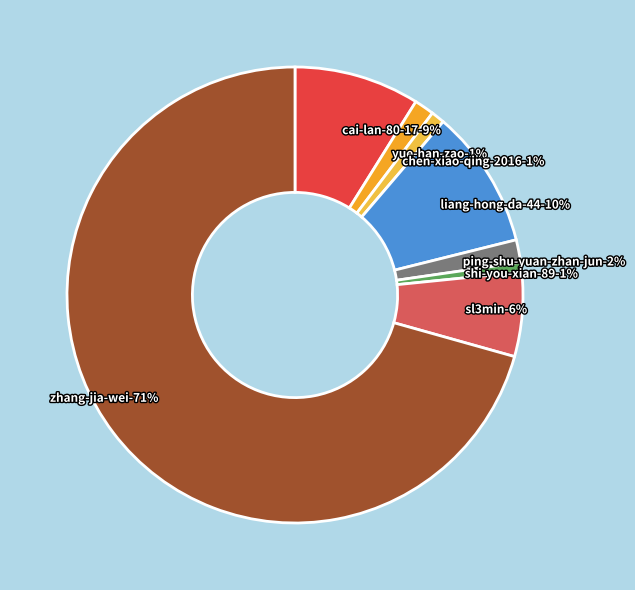

To the nearest percent, what is the combined percentage of sl3min and zhang-jia-wei?

77%